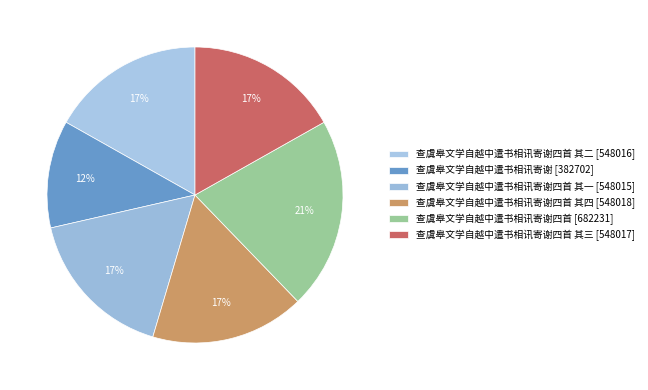

Does any single category account for the majority?

No